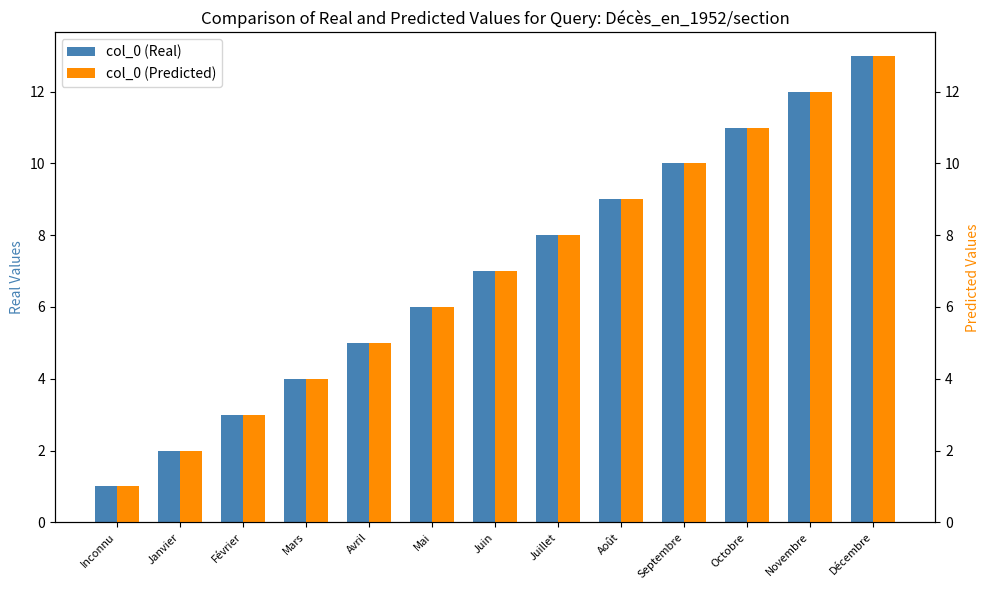

Between Septembre and Novembre, which series saw the biggest shift?

col_0 (Real)